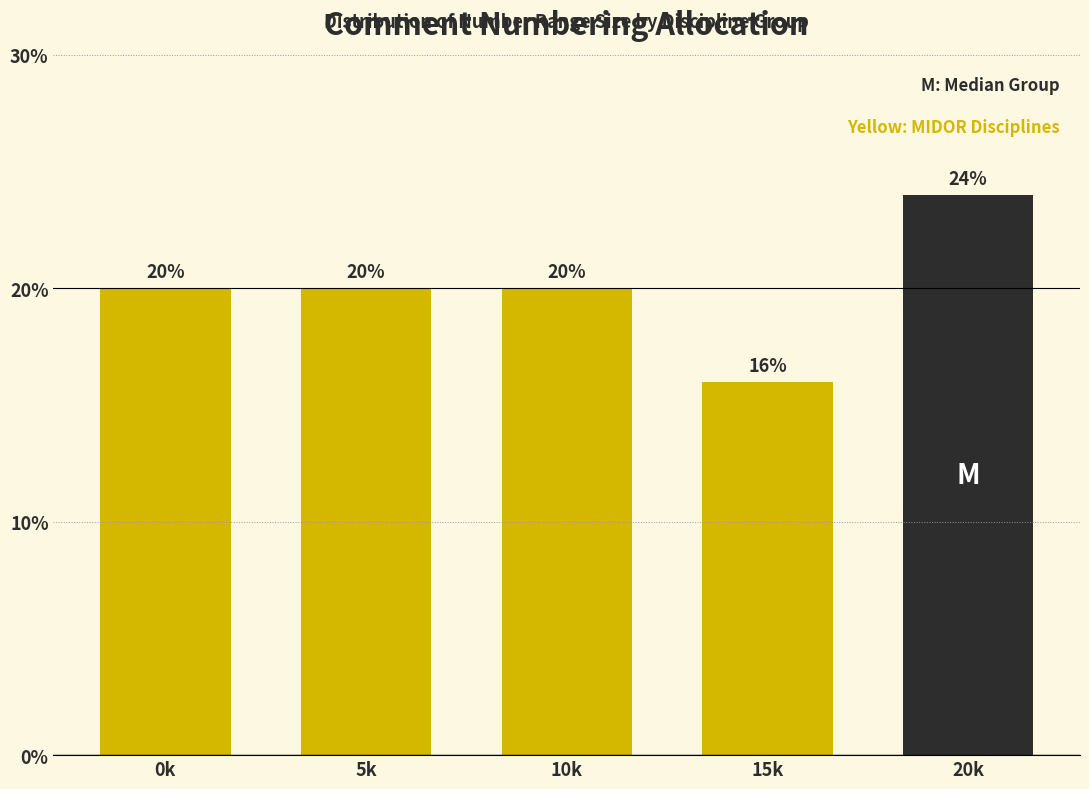

Reading right to left, what are all the values shown in this chart?

20k=24	15k=16	10k=20	5k=20	0k=20